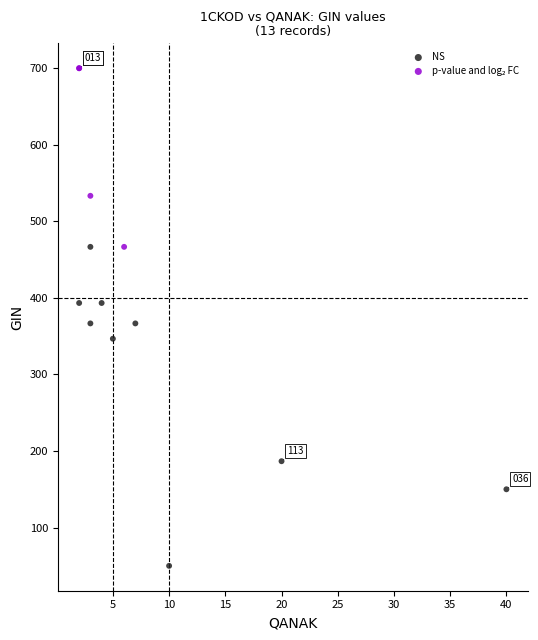

Which series has the largest Y range (max minus min)?

NS